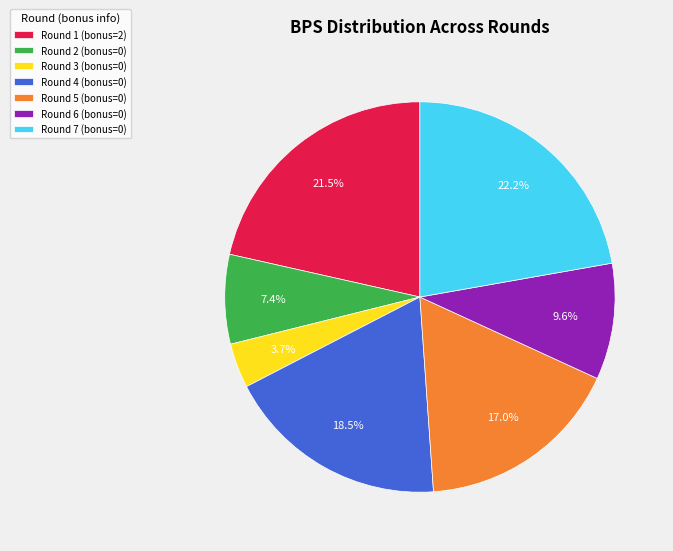

Does Round 1 (bonus=2) represent more than half of the total?

No